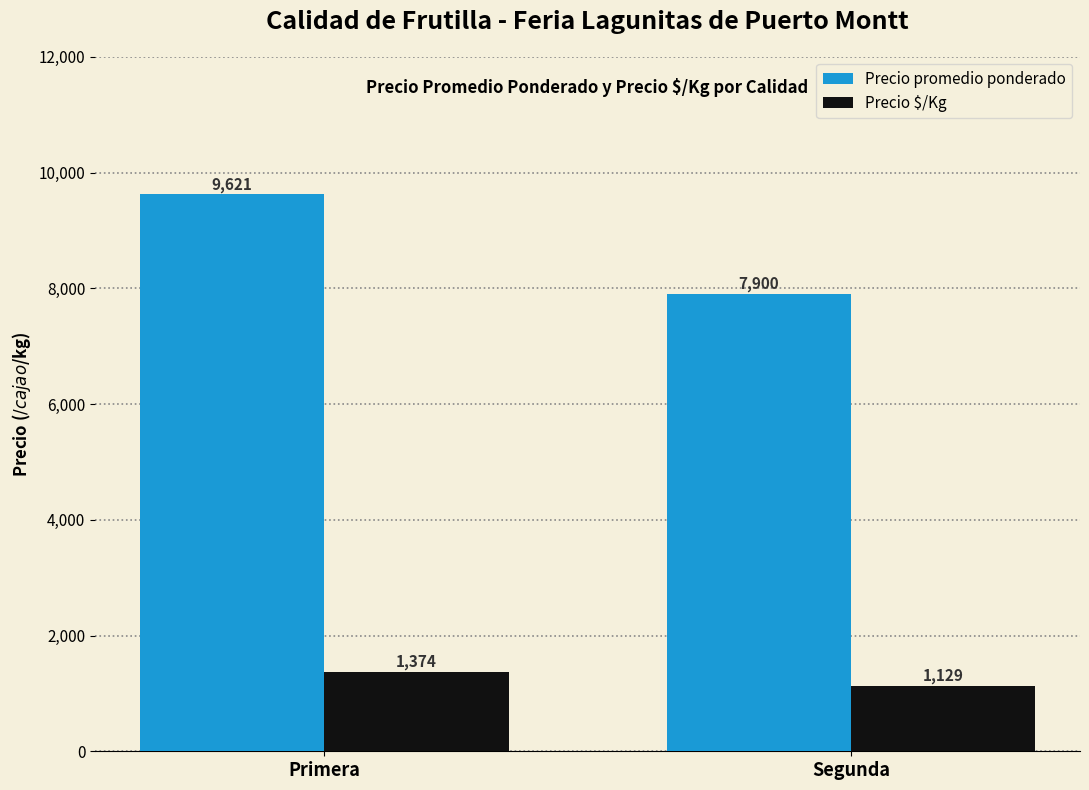

Rank the series at Primera from lowest to highest value.

Precio $/Kg, Precio promedio ponderado